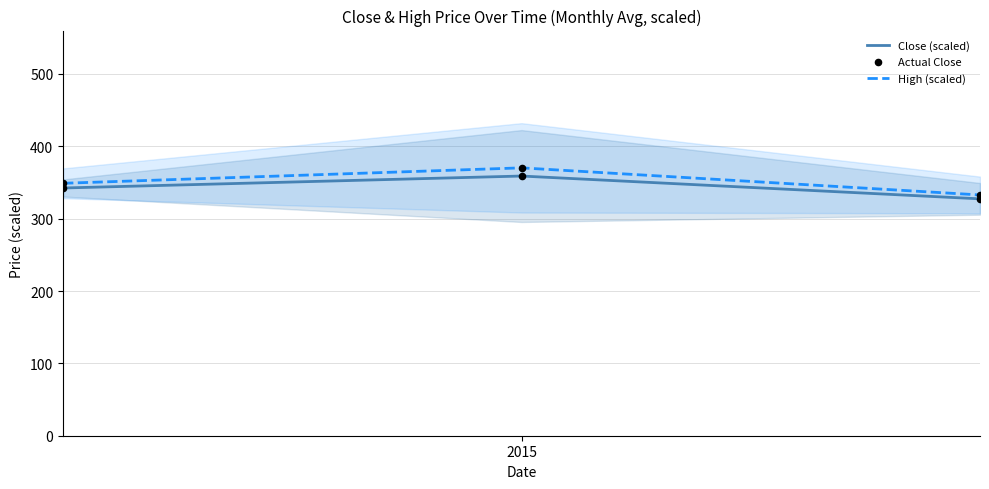

Which series has the largest Y range (max minus min)?

High (scaled)